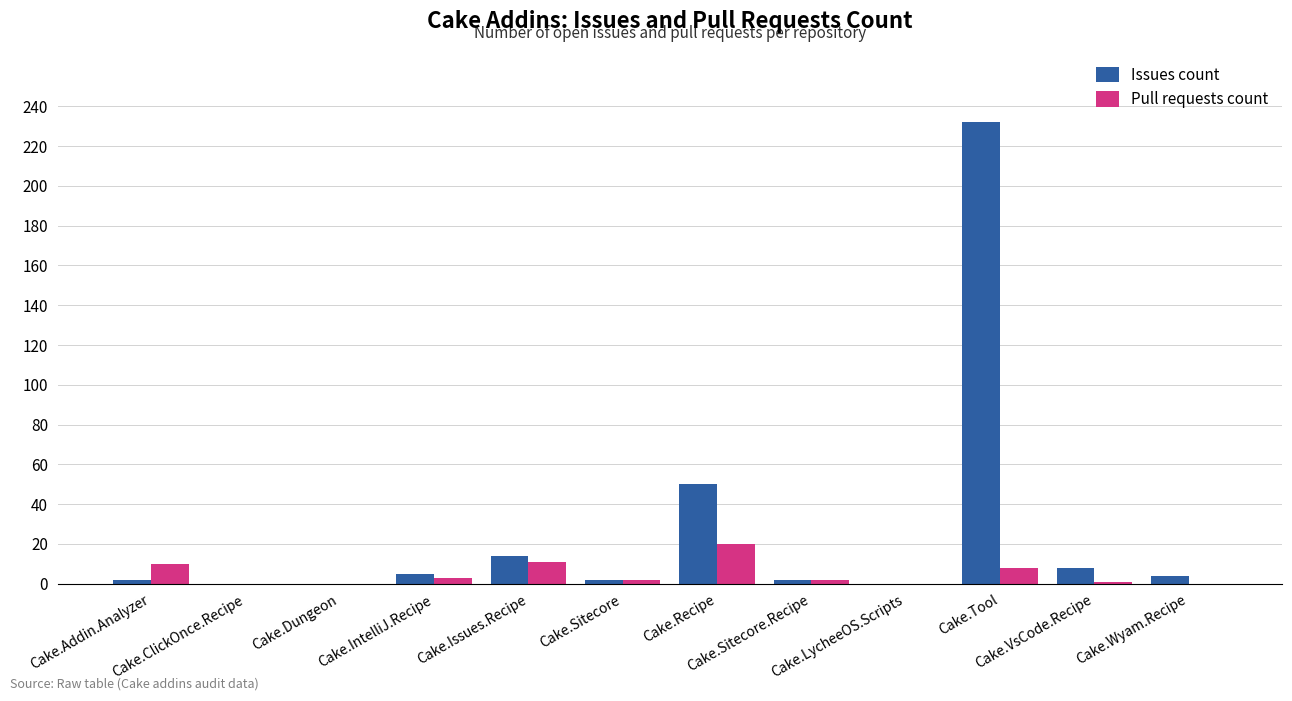

At which category is the sum across all series the highest?

Cake.Tool